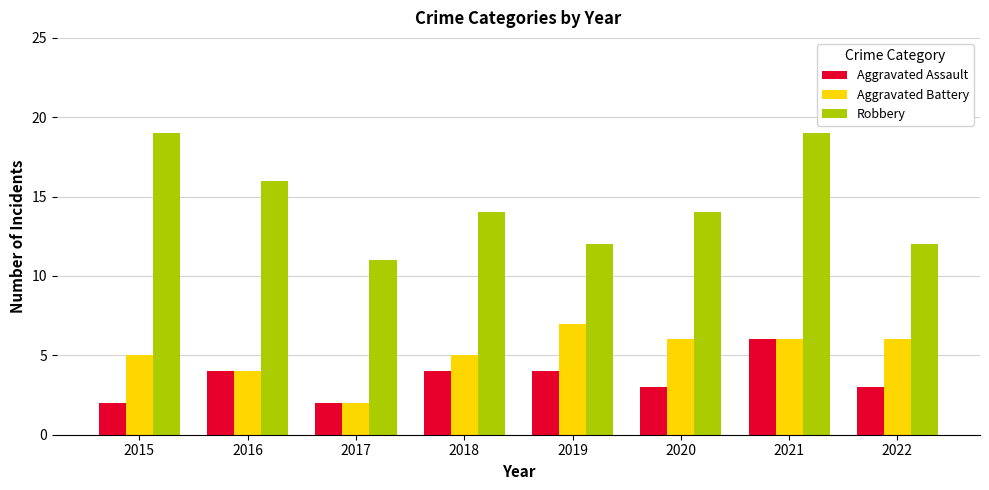

True or false: Robbery has a value of 25 at 2018.

False